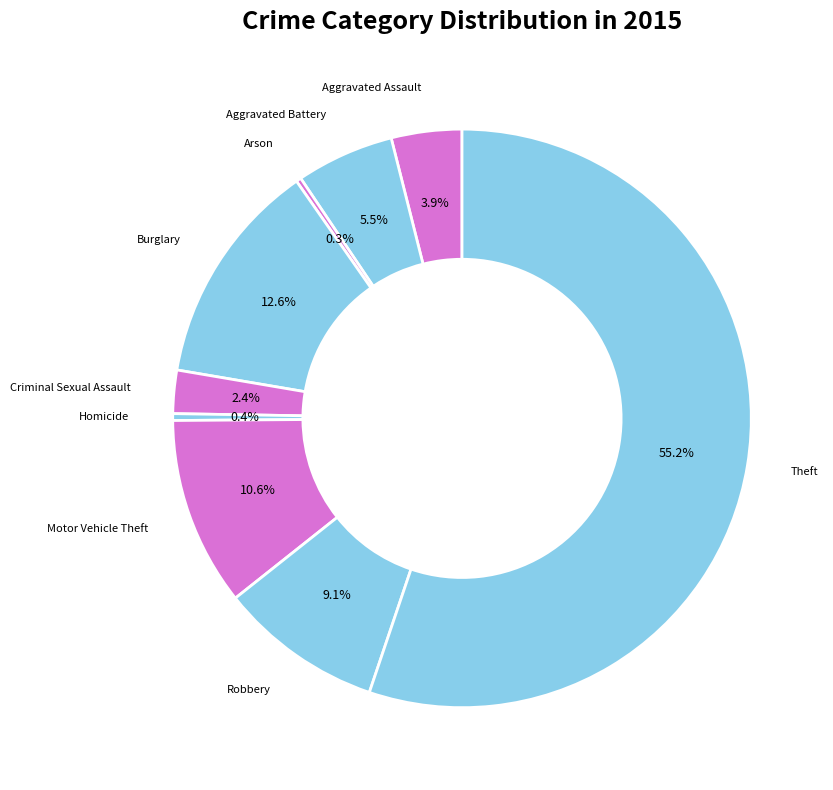

What is the majority slice?

Theft